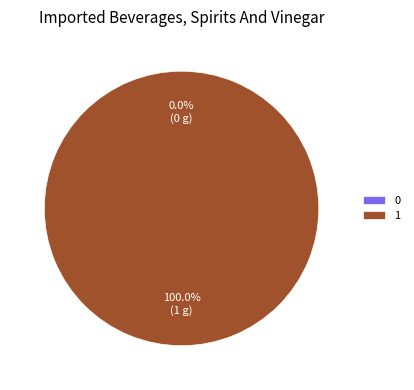

Is there a majority slice in this chart?

Yes